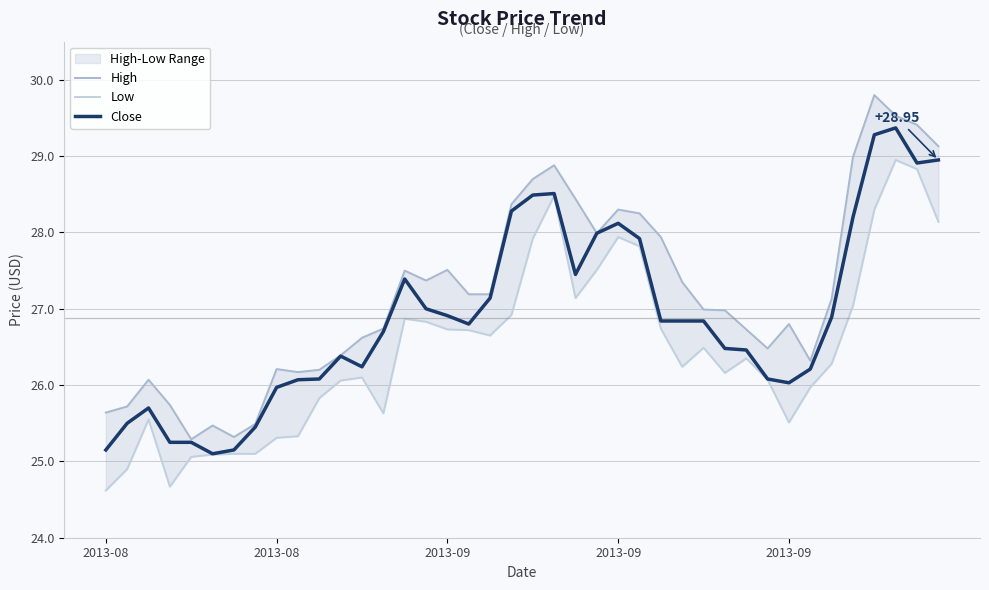

Where is High nearest to the value 27?

28